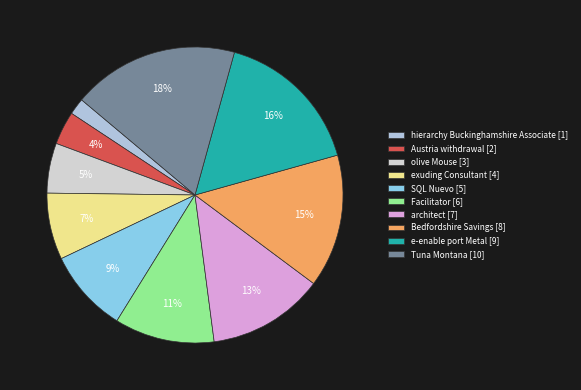

True or false: SQL Nuevo accounts for 24% of the total.

False